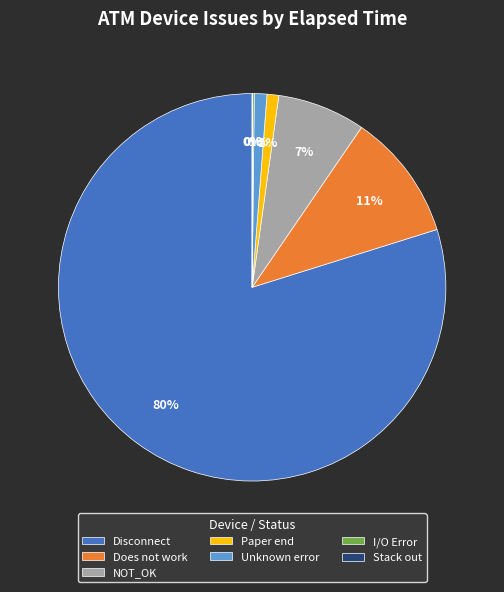

To the nearest percent, what is the average slice percentage?

14%